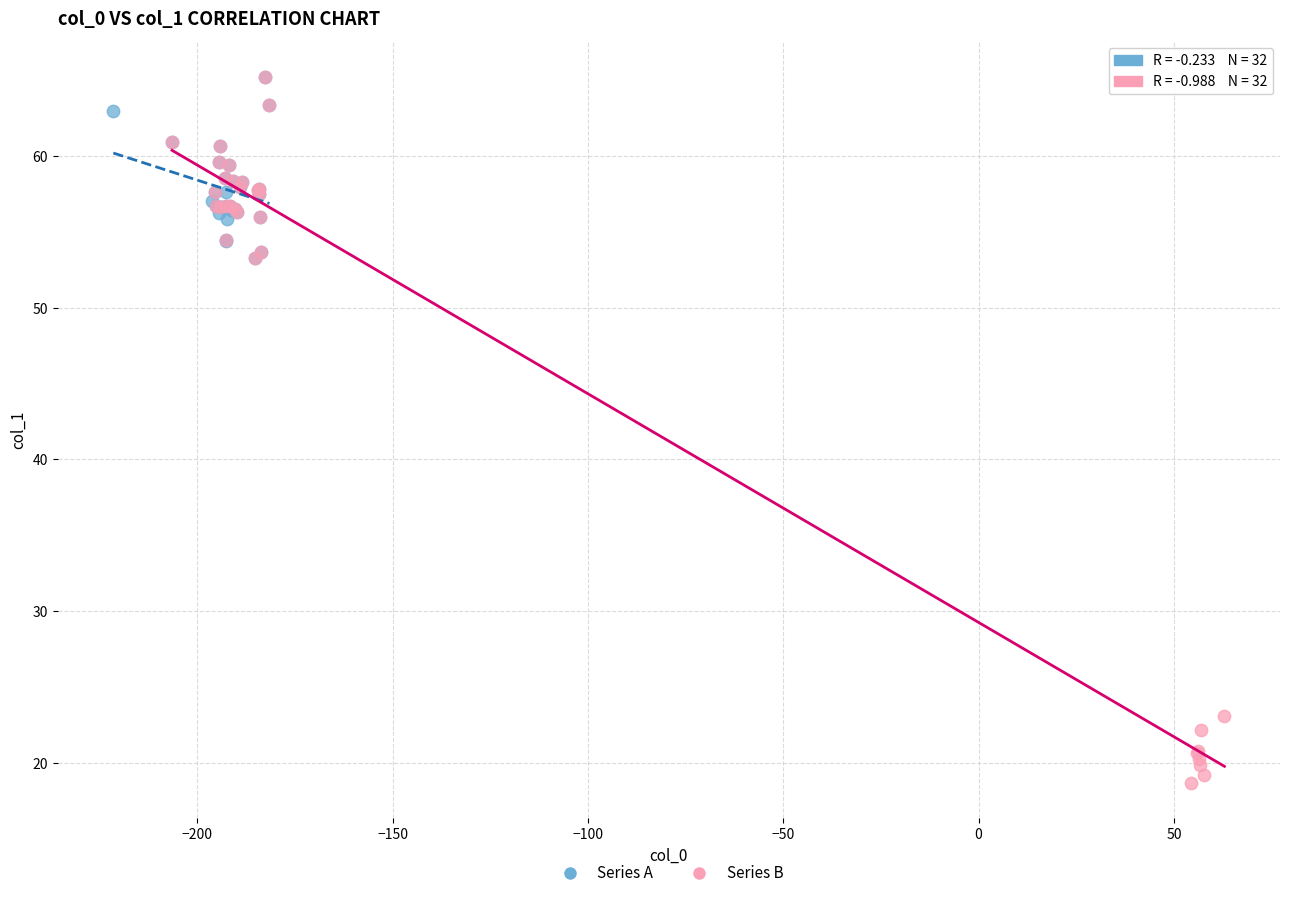

Which series contains the lowest Y value?

Series B